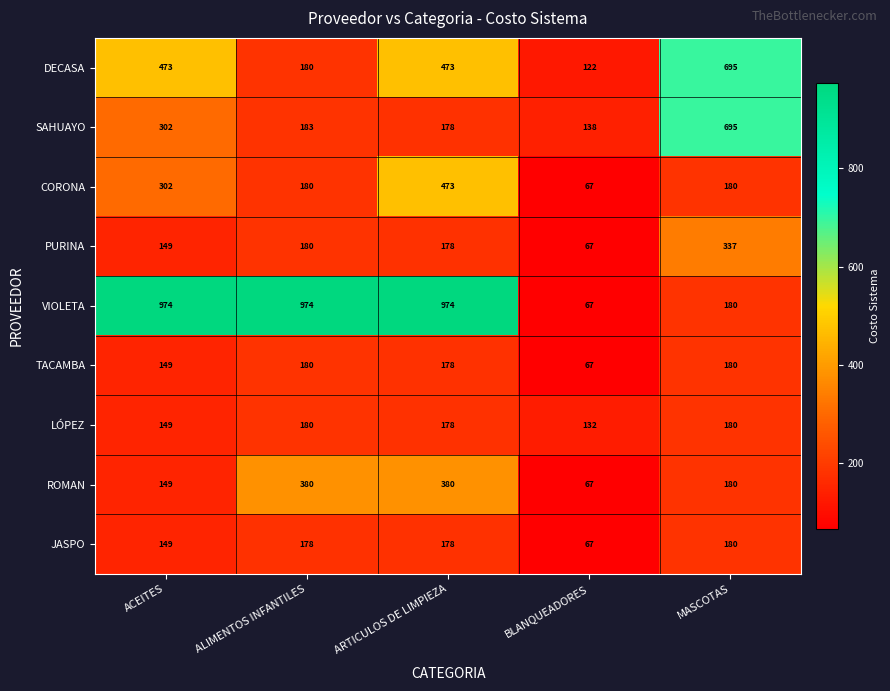

True or false: TACAMBA has a value of 180 at ALIMENTOS INFANTILES.

True